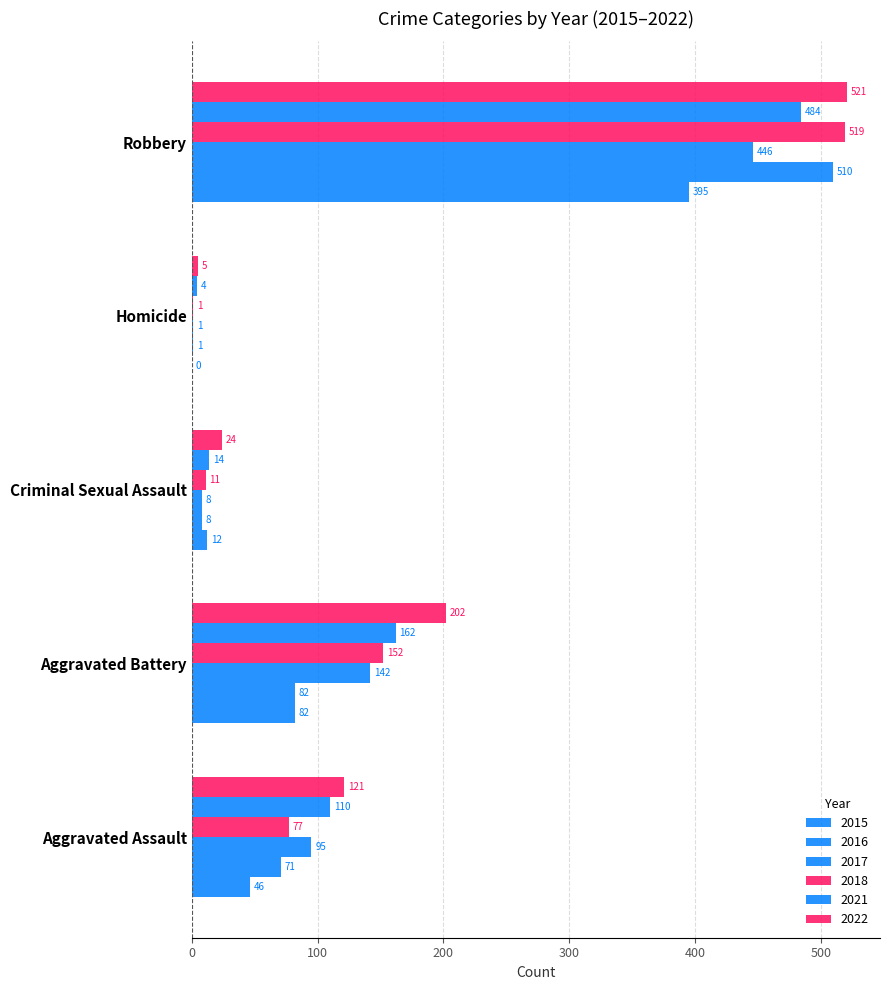

How many data points does each series have?

5